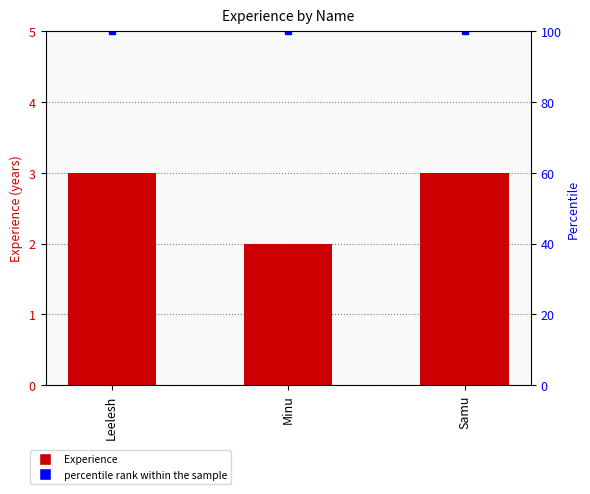

Between Minu and Samu, which series saw the biggest shift?

Experience